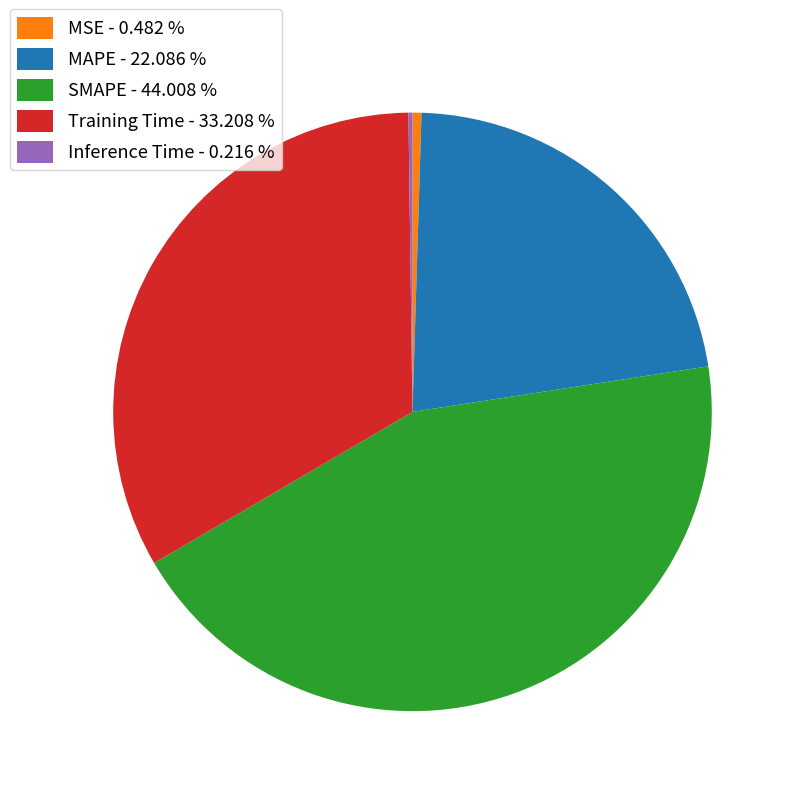

Is there a majority slice in this chart?

No